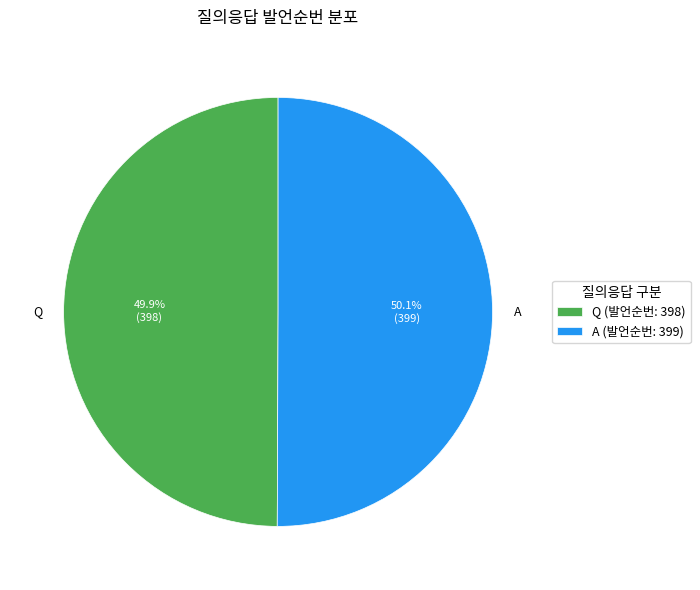

True or false: Q accounts for 59% of the total.

False